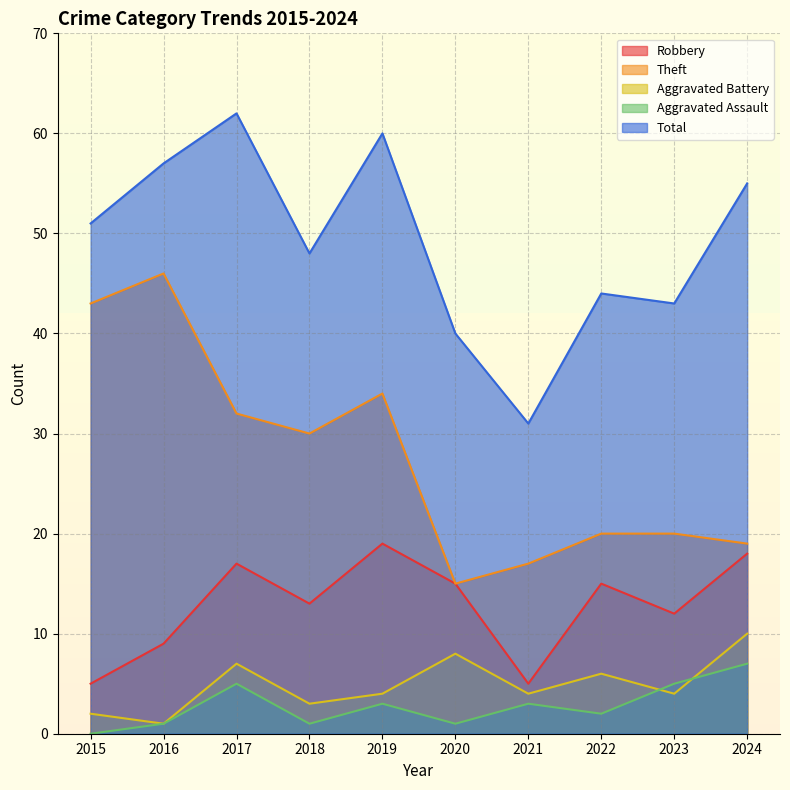

True or false: Aggravated Assault has a value of 0 at 2015.

True